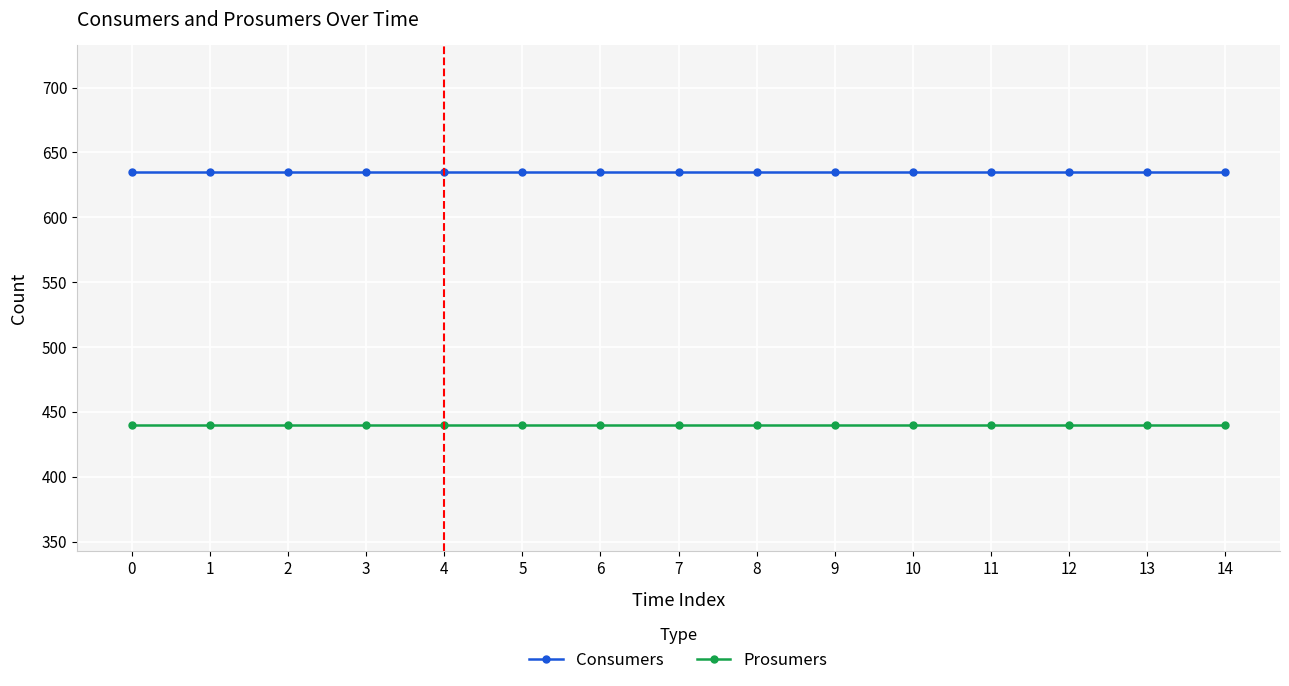

What is the value of the Consumers point at the 8th from the left?

635